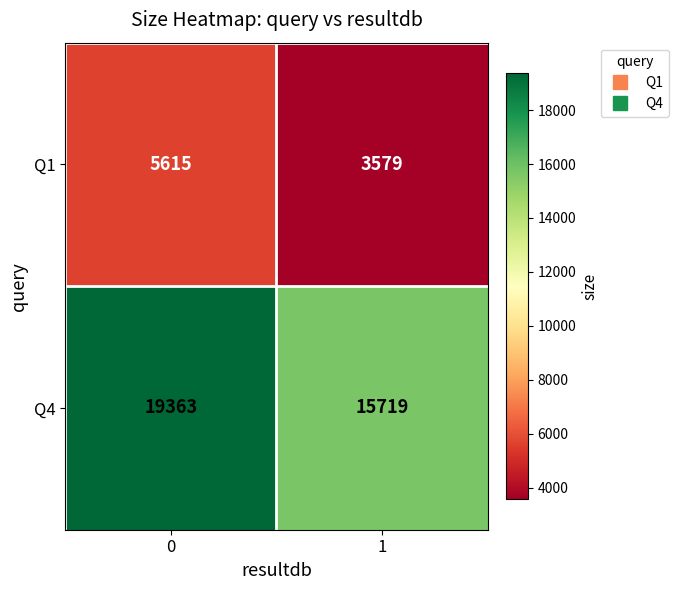

What is the maximum value shown in the chart?

19363